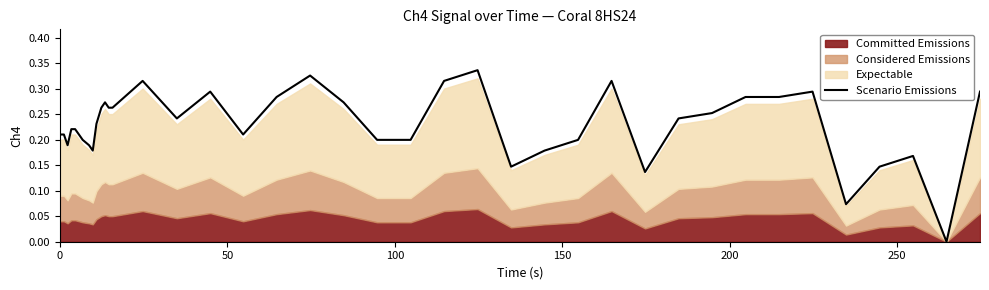

What is the sum of all values?

9.1